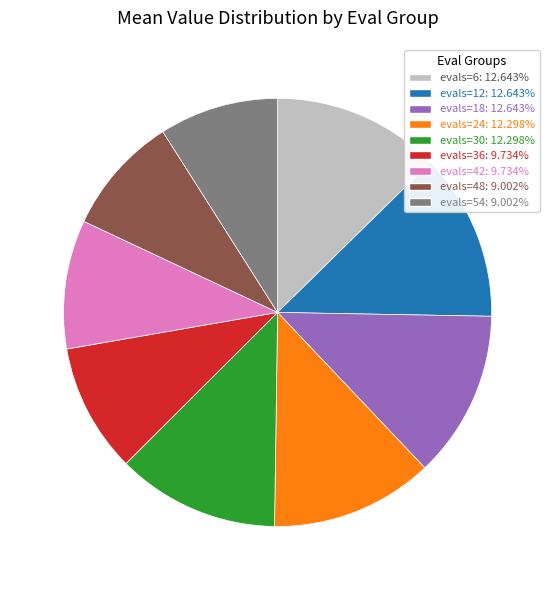

What is the ratio of the value at evals=12: 12.643% to the value at evals=24: 12.298%?

1.0